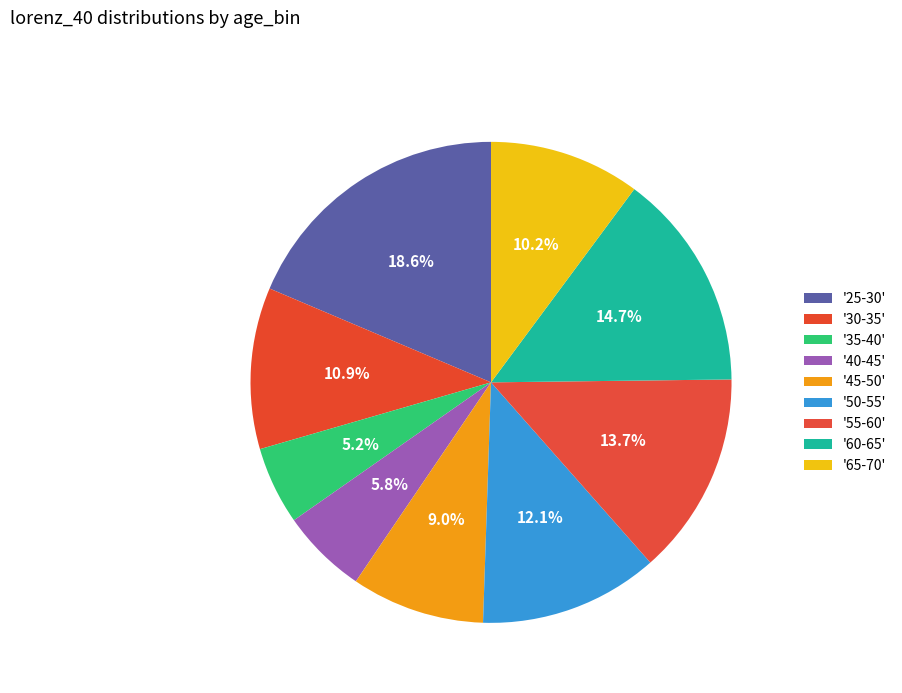

Which slice is the largest?

25-30